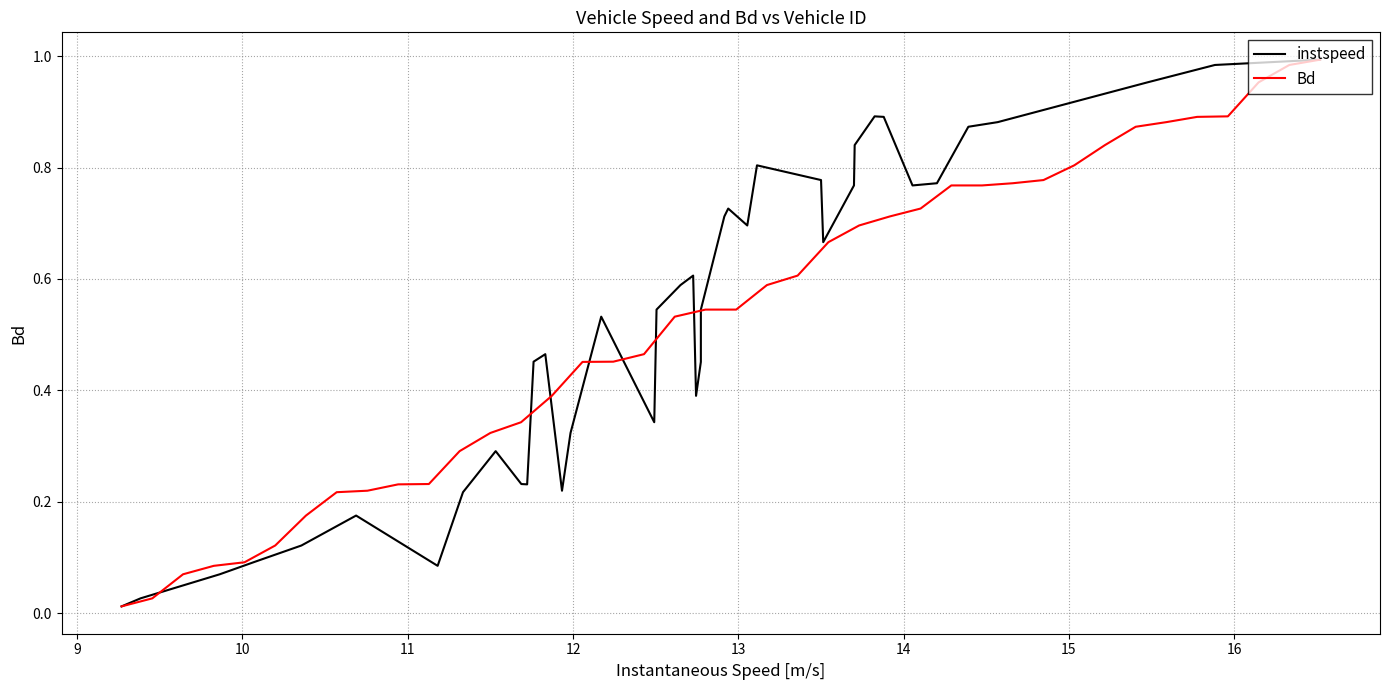

In instspeed, how many points are lower than both neighbors (excluding endpoints)?

8